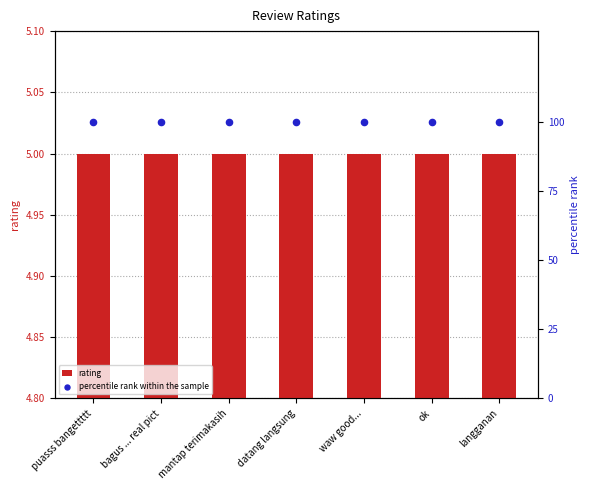

At how many categories does at least one series exceed 51?

7